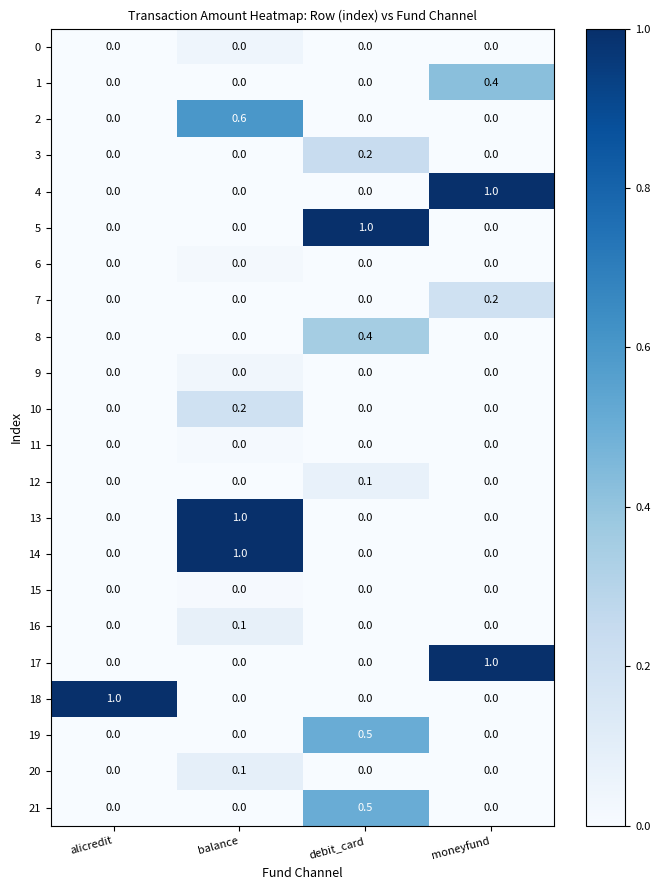

At which category is the sum across all series the highest?

balance